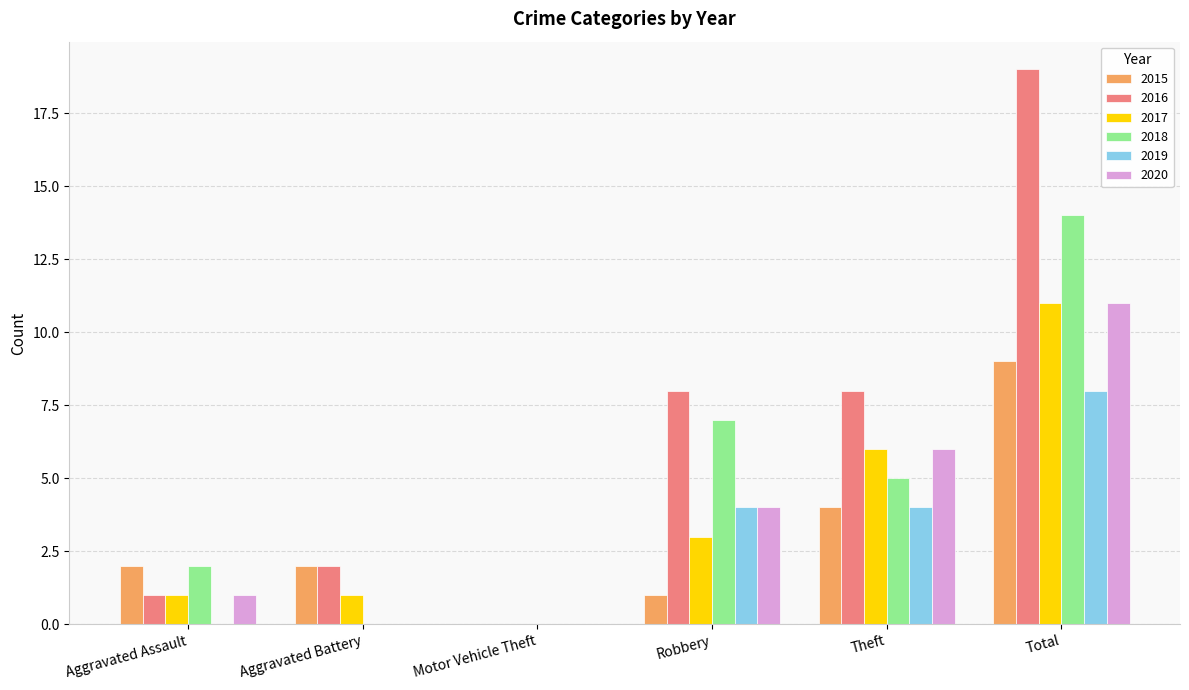

What are all the series names shown in the legend?

2015, 2016, 2017, 2018, 2019, 2020